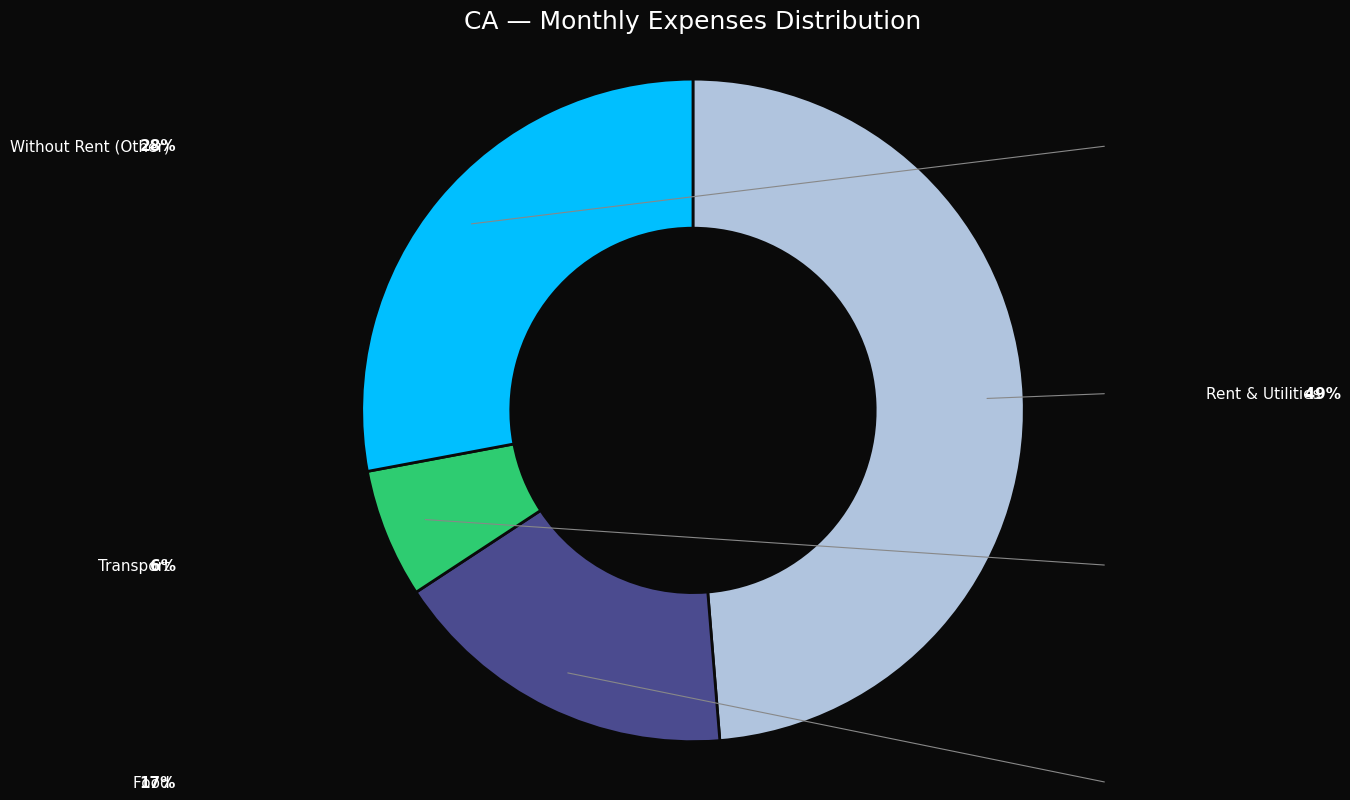

Is there any slice that represents more than half of the pie?

No